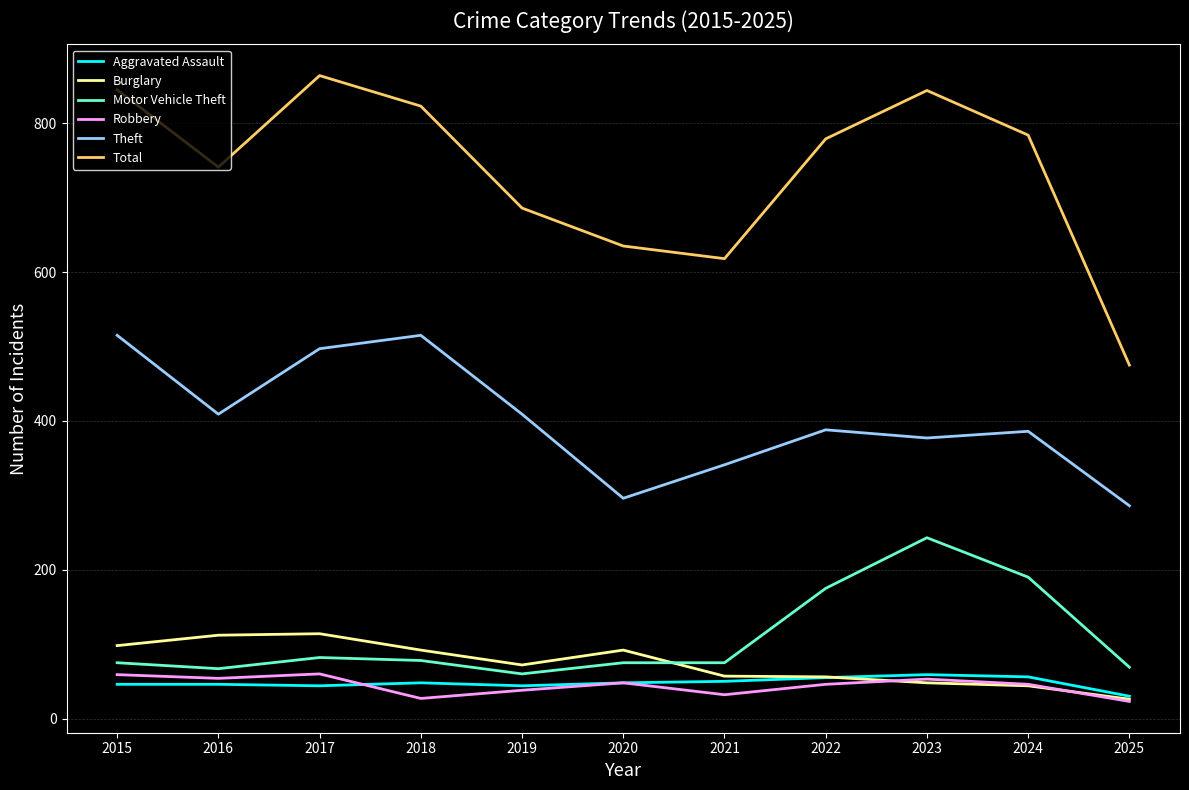

What is the maximum value shown in the chart?

864